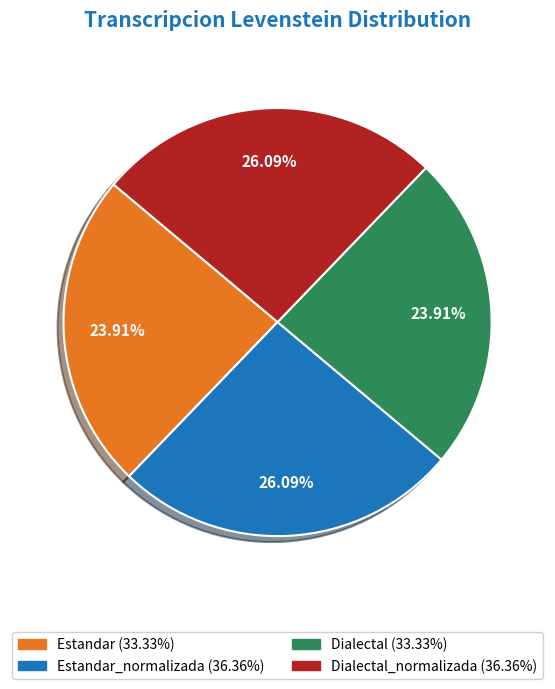

How many slices are in this pie chart?

4